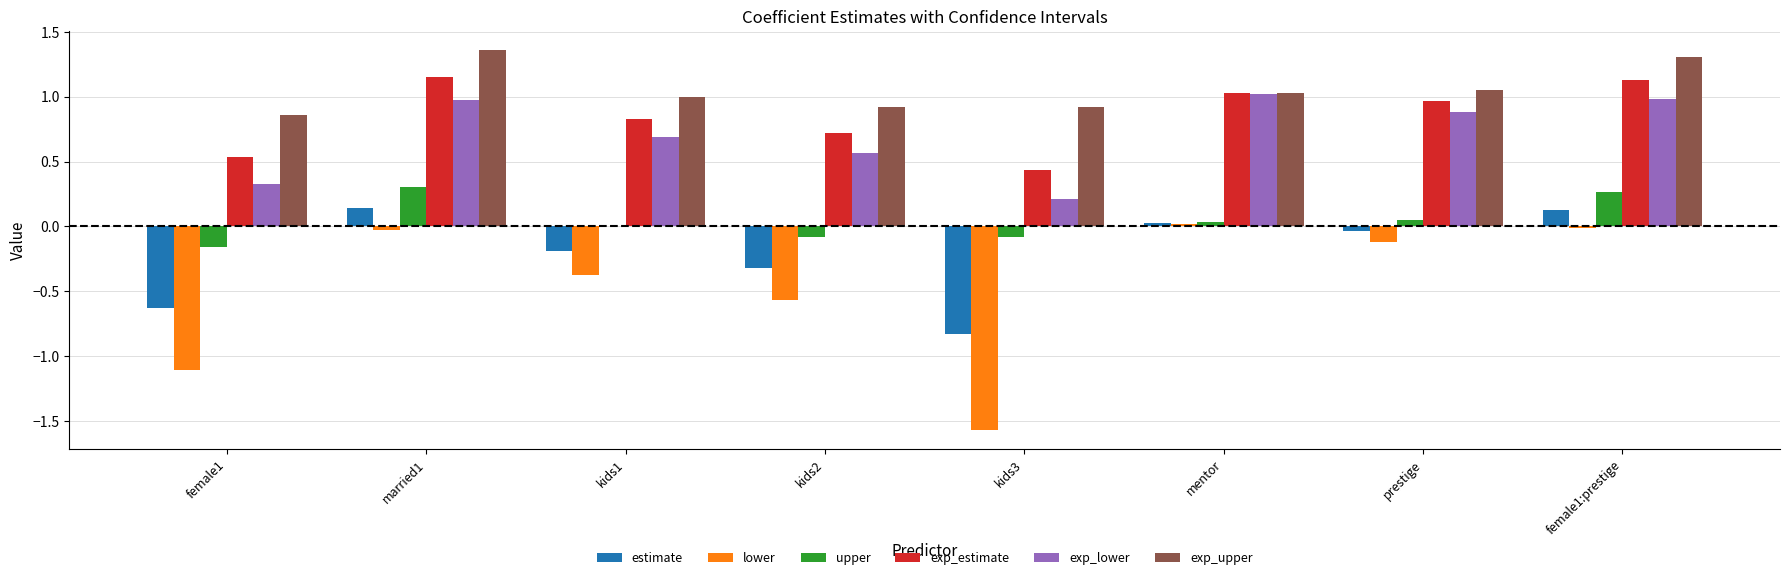

Which series changed the most between kids1 and kids3?

lower